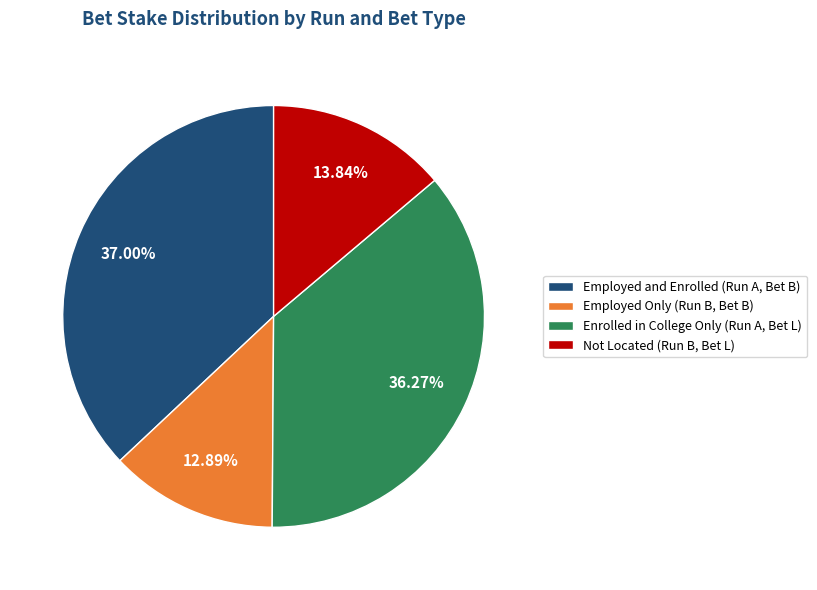

Do Enrolled in College Only (Run A, Bet L) and Employed and Enrolled (Run A, Bet B) together represent more than half of the pie?

Yes